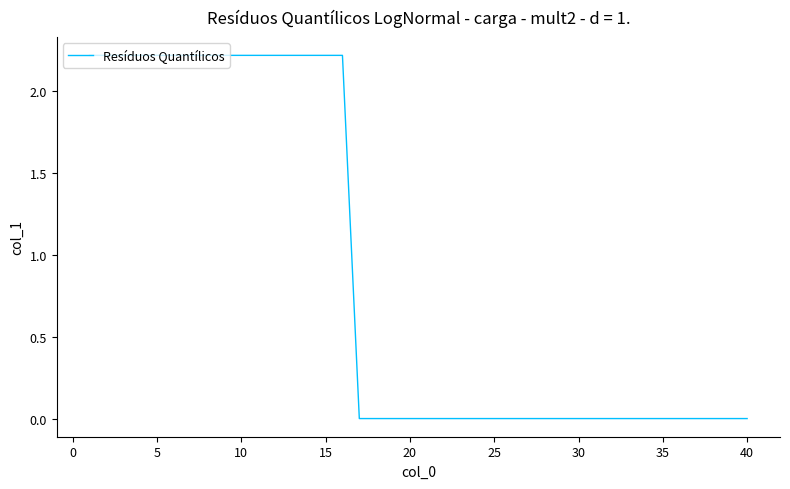

What is the difference between the maximum and minimum values?

2.2